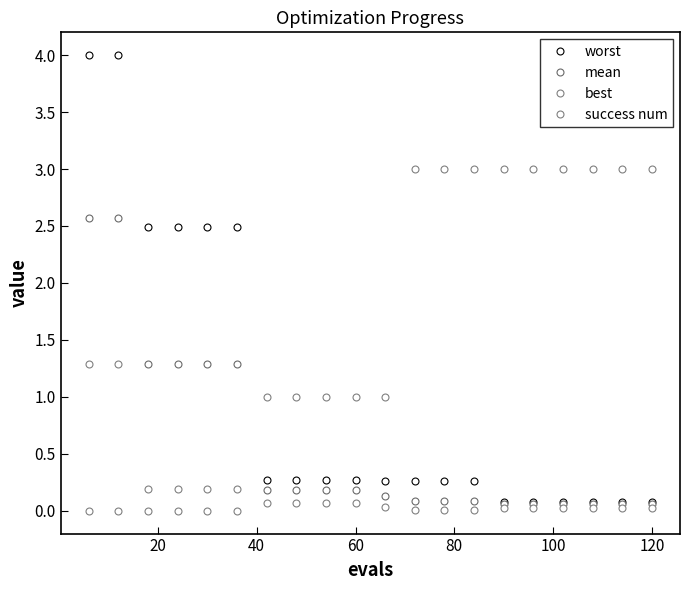

How many lines are shown in the chart?

4